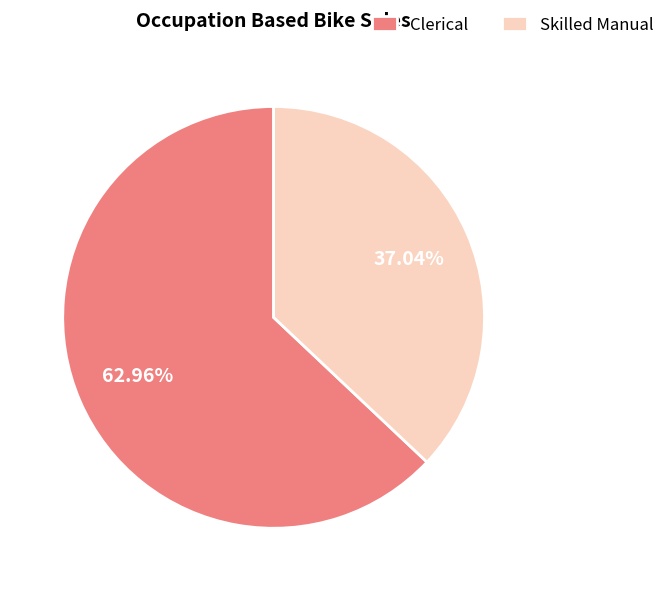

Which slice is the smallest?

Skilled Manual